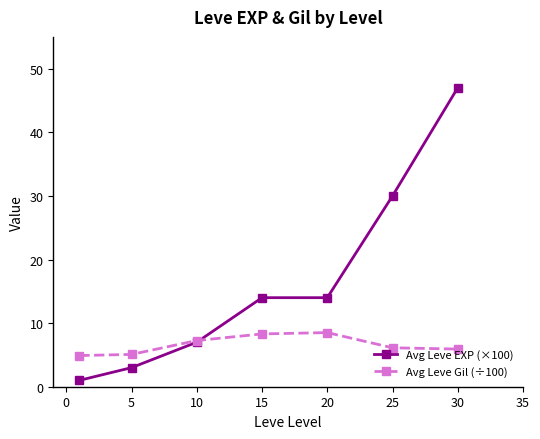

True or false: Avg Leve Gil (÷100) and Avg Leve EXP (×100) intersect in this chart.

True